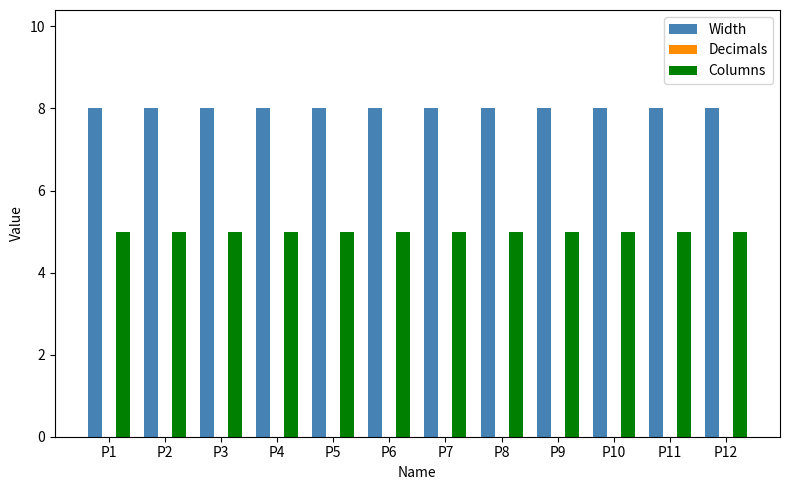

Which series has the largest total across all categories?

Width